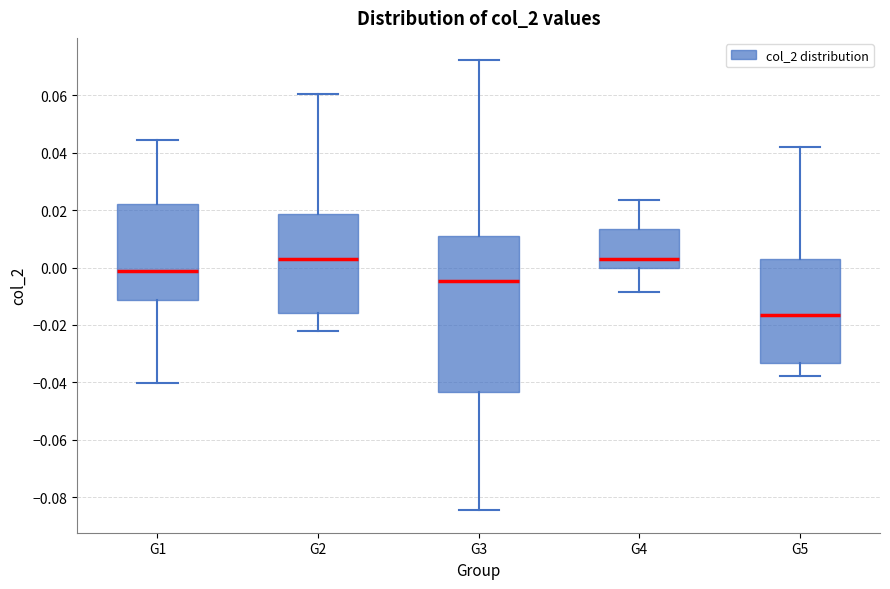

Where does the lower whisker of the box for G2 end on the y-axis? The values are not printed on the chart, so give them approximately, as read against the axis.

-0.022